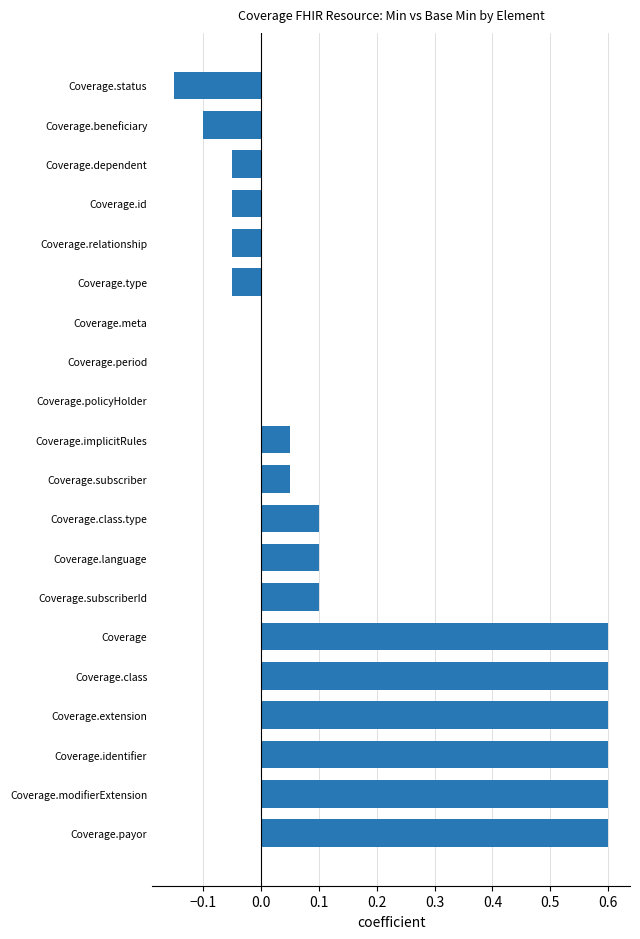

Is it true that the value at Coverage.meta is -0.4?

False